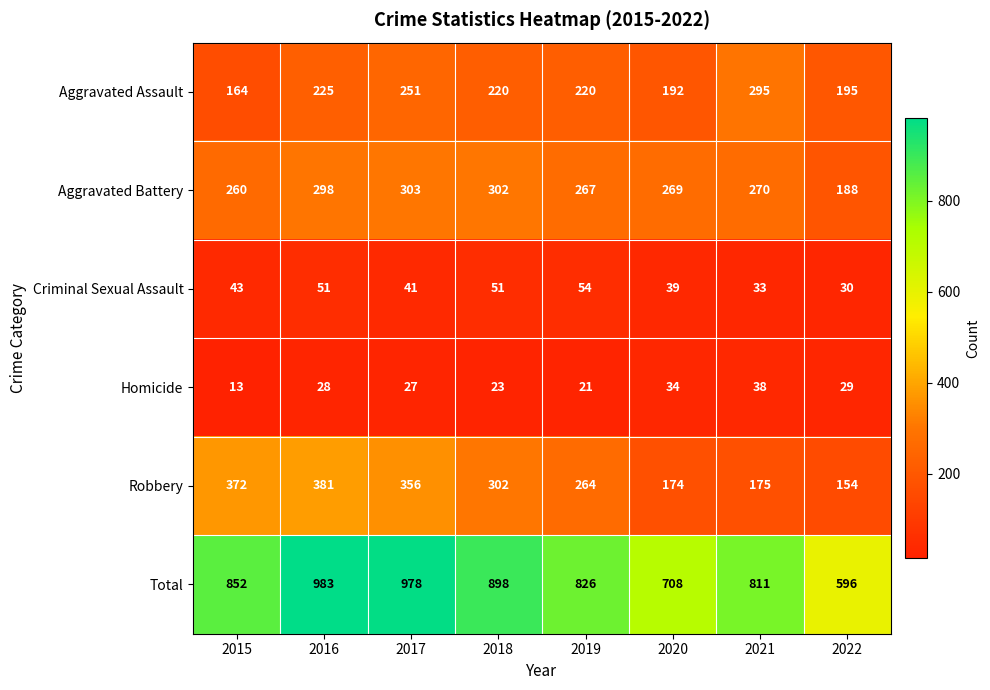

What is the difference between the maximum and second lowest values in the Robbery series?

207